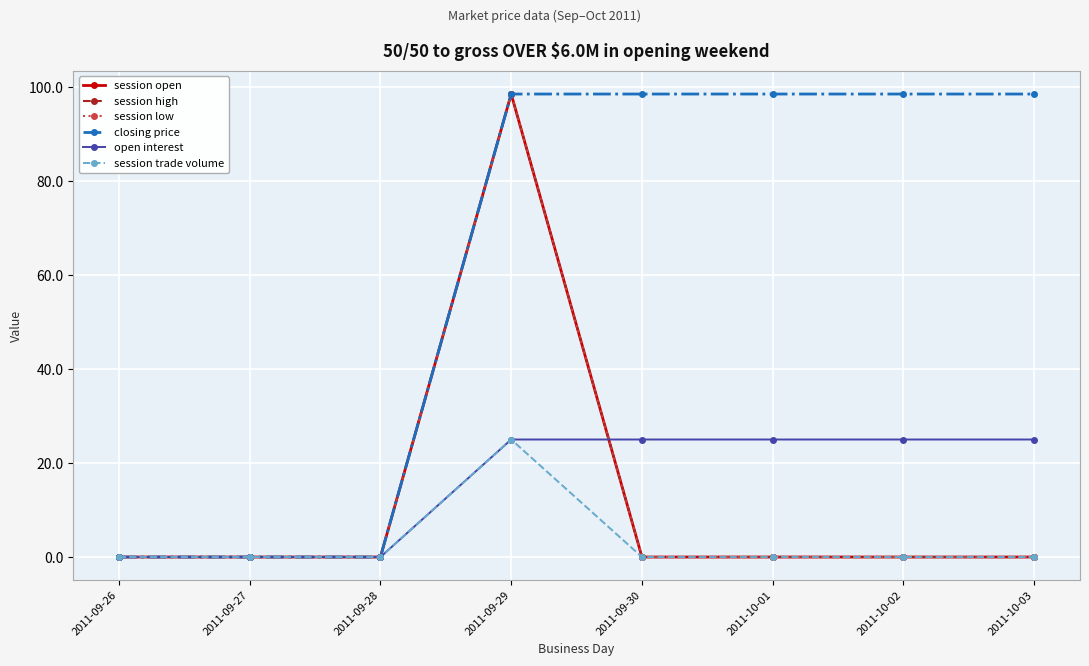

What is the maximum value for session trade volume?

25.0